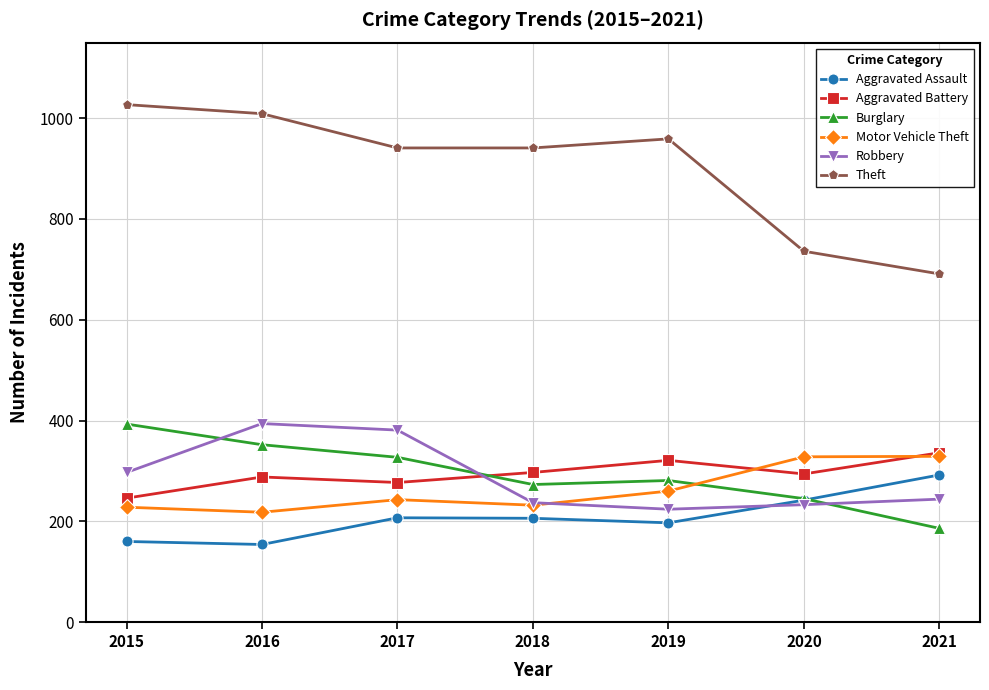

What is the highest value of the Aggravated Assault series?

292